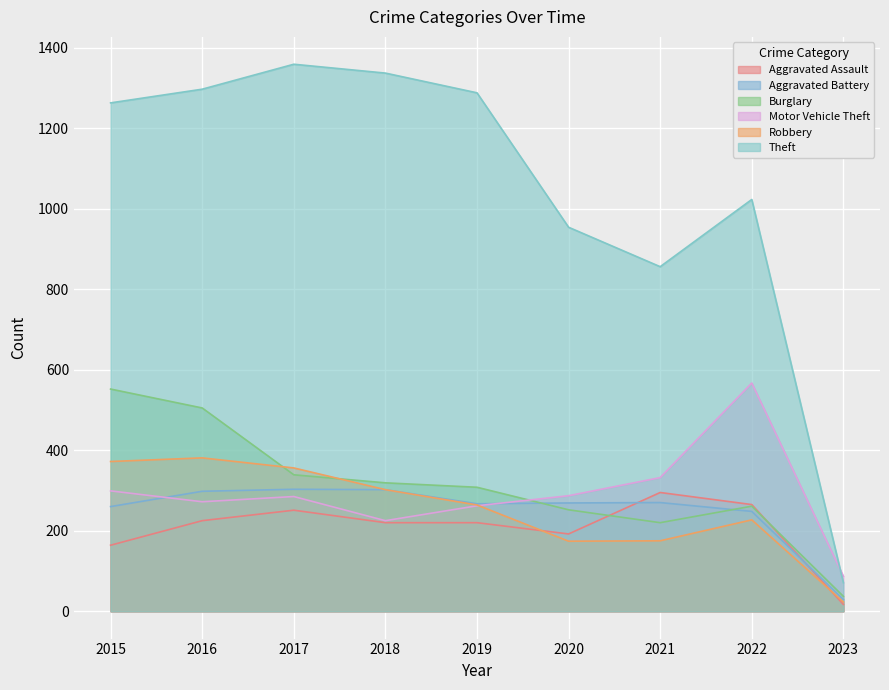

Which series has the largest total across all categories?

Theft